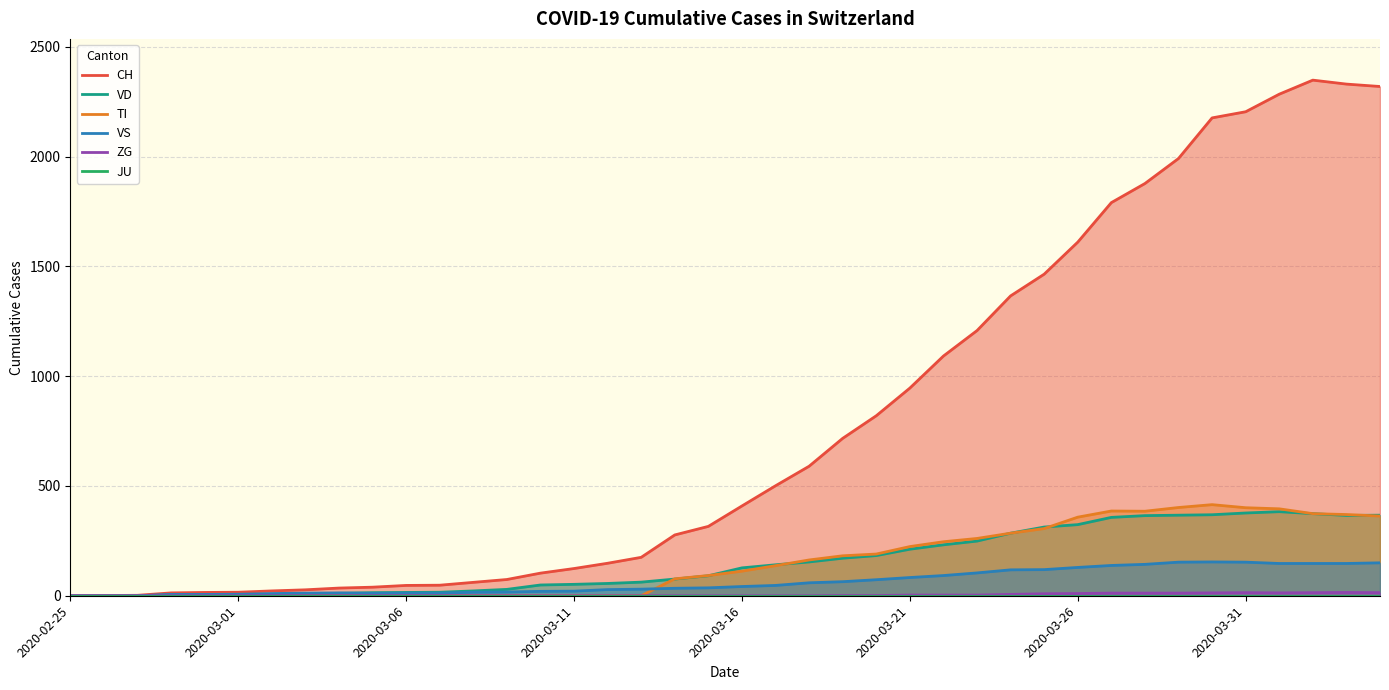

How many lines are shown in the chart?

6